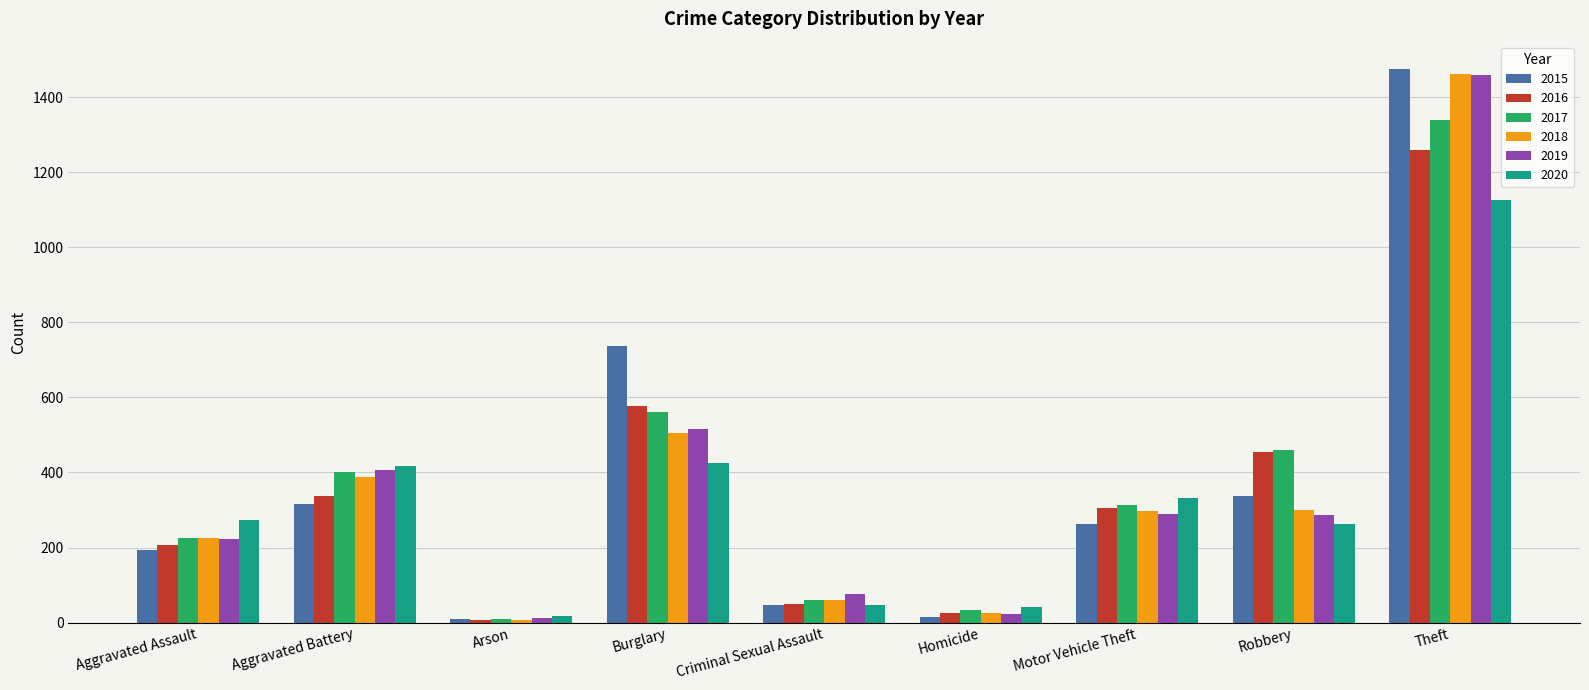

What is the greatest value displayed?

1474